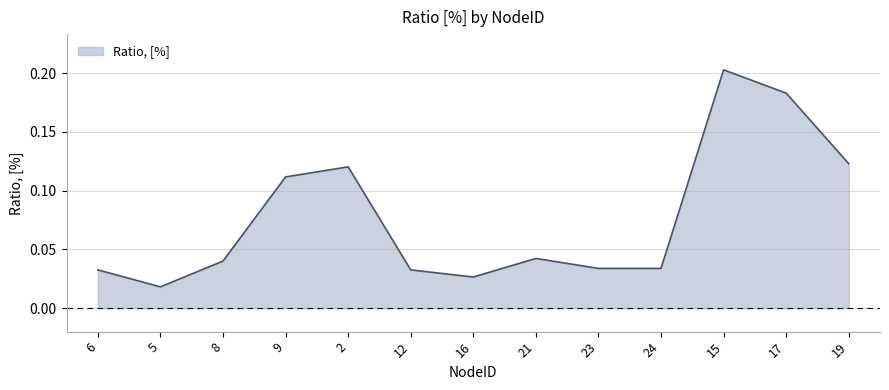

The value at 21 is 0.1. True or false?

False